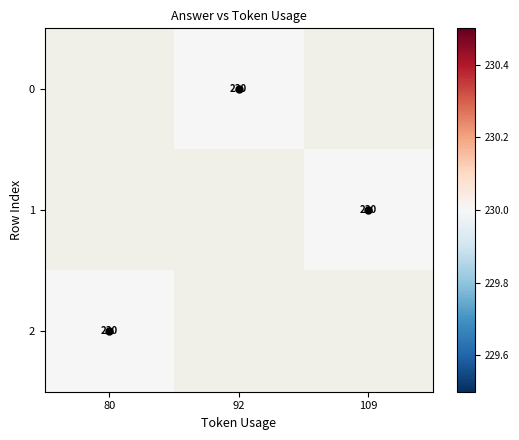

Is it true that 1 equals 114.1 at 109?

False